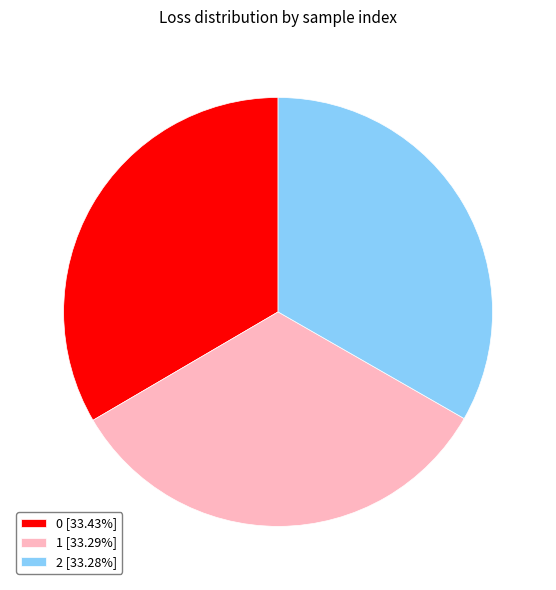

Is the sum of 0 [33.43%] and 2 [33.28%] greater than half?

Yes